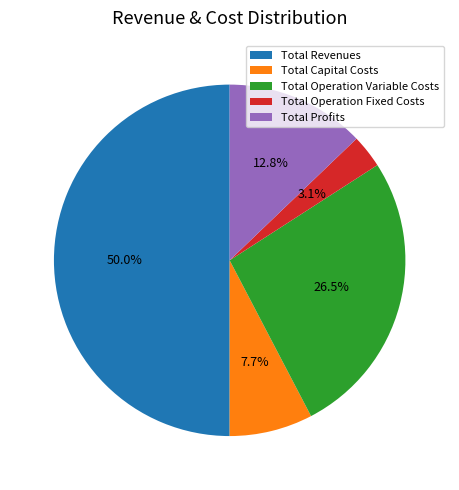

Does Total Operation Fixed Costs account for over 50% of the chart?

No